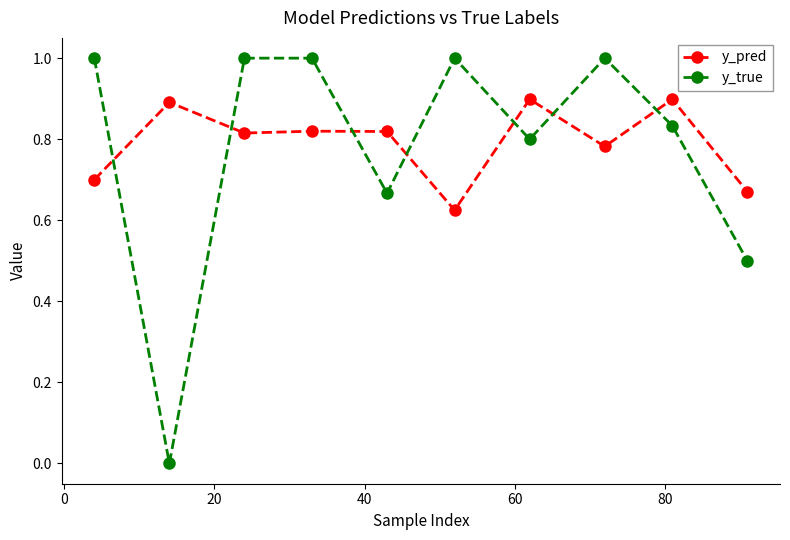

How many lines are shown in the chart?

2